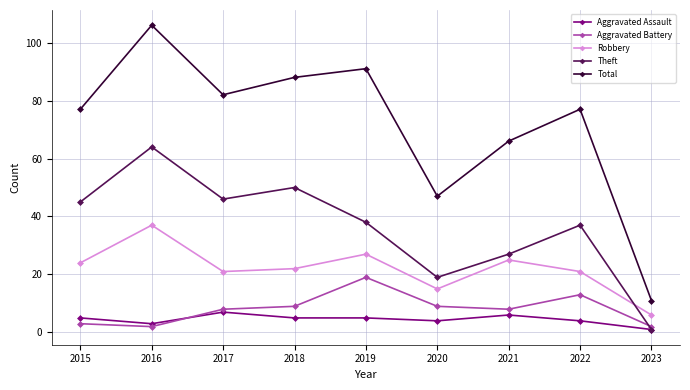

True or false: Aggravated Battery and Robbery intersect in this chart.

False